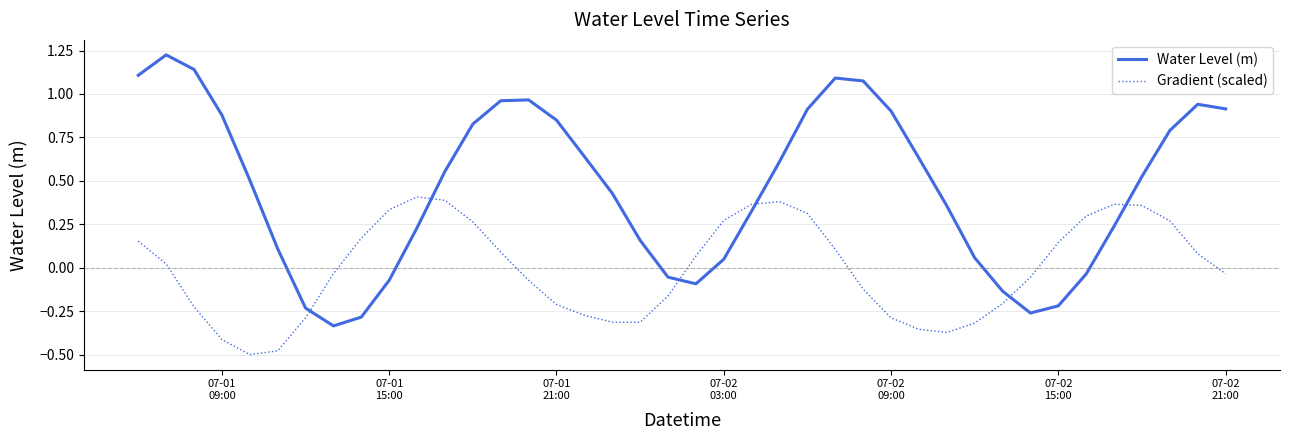

How many intersections are there between Gradient (scaled) and Water Level (m)?

6